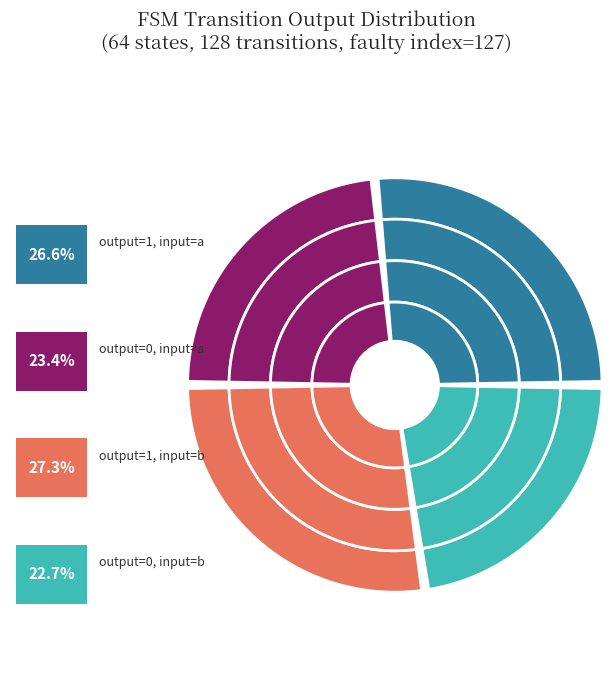

Does output_symbol_0_input_b represent more than half of the total?

No